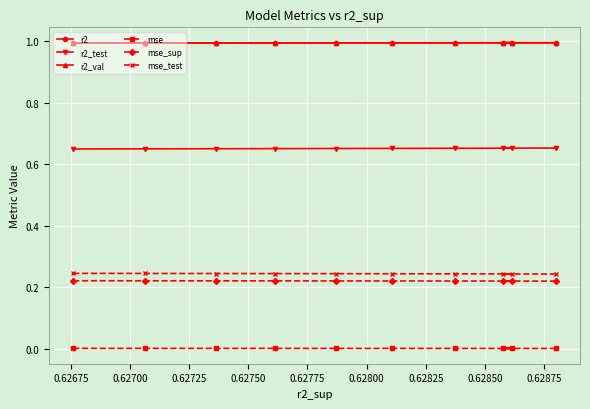

Which series has the widest spread of values?

r2_test